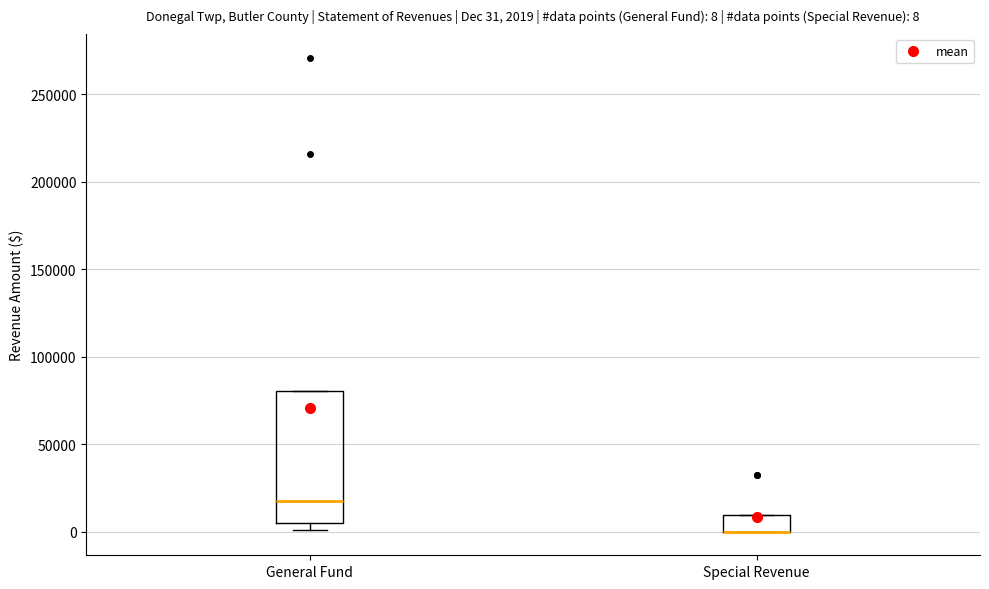

Which box is the tallest, from its lower edge to its upper edge?

General Fund